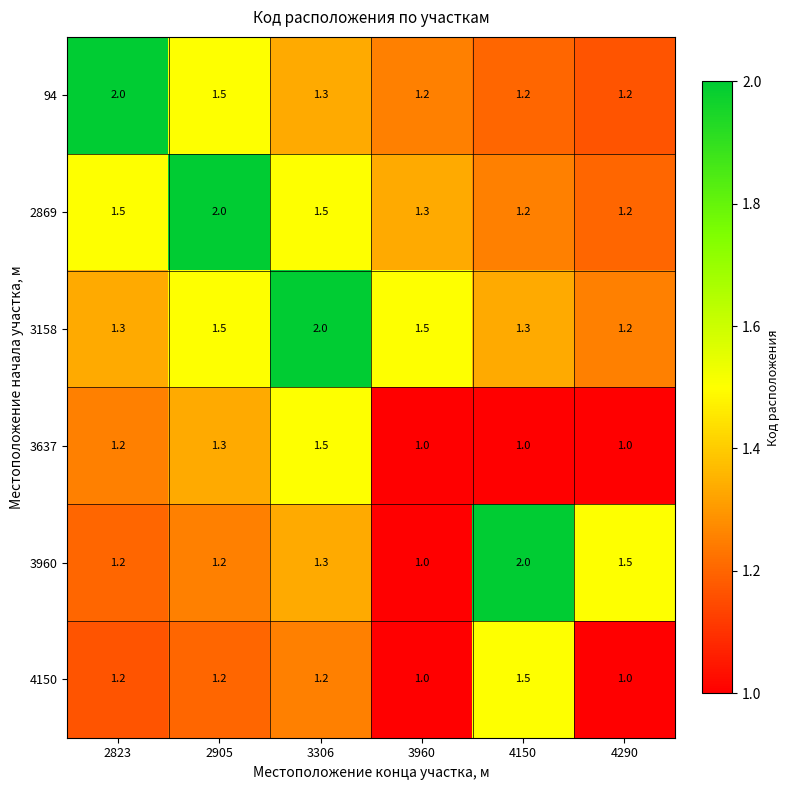

What is the average value of the 3960 series?

1.4